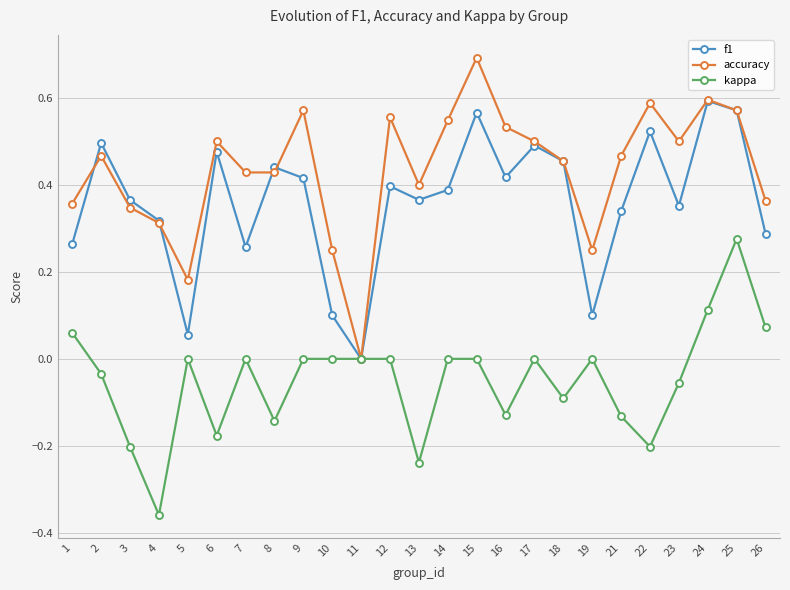

The value of f1 at 11 is 0.2. True or false?

False